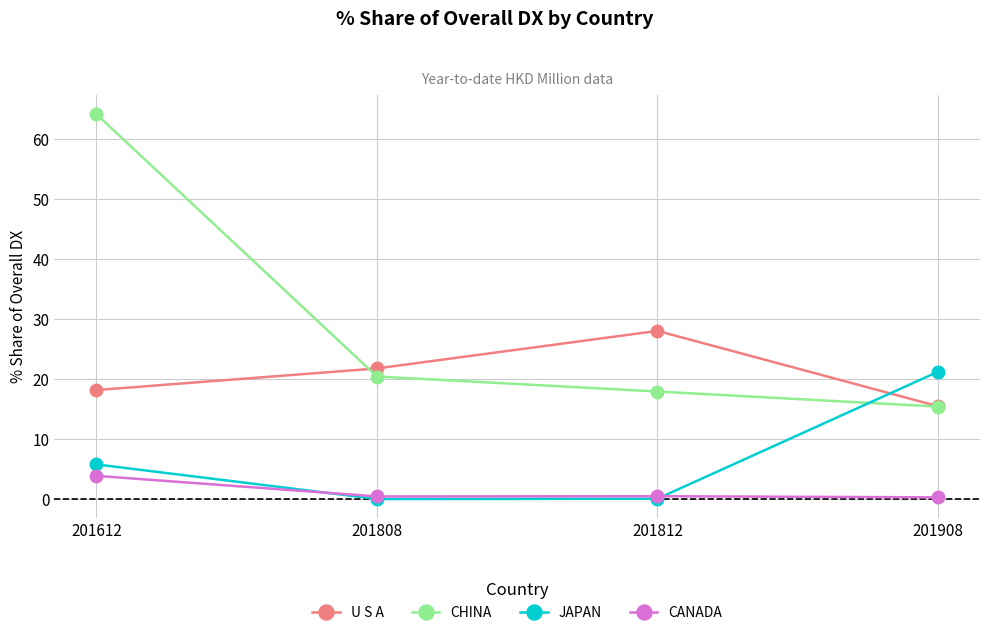

At which category is the sum across all series the highest?

201612